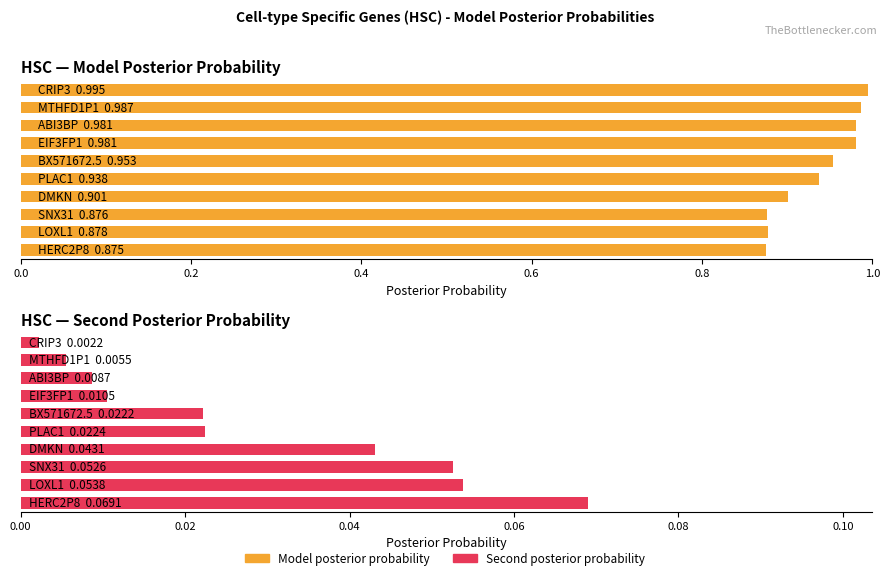

What position from the left is EIF3FP1?

4